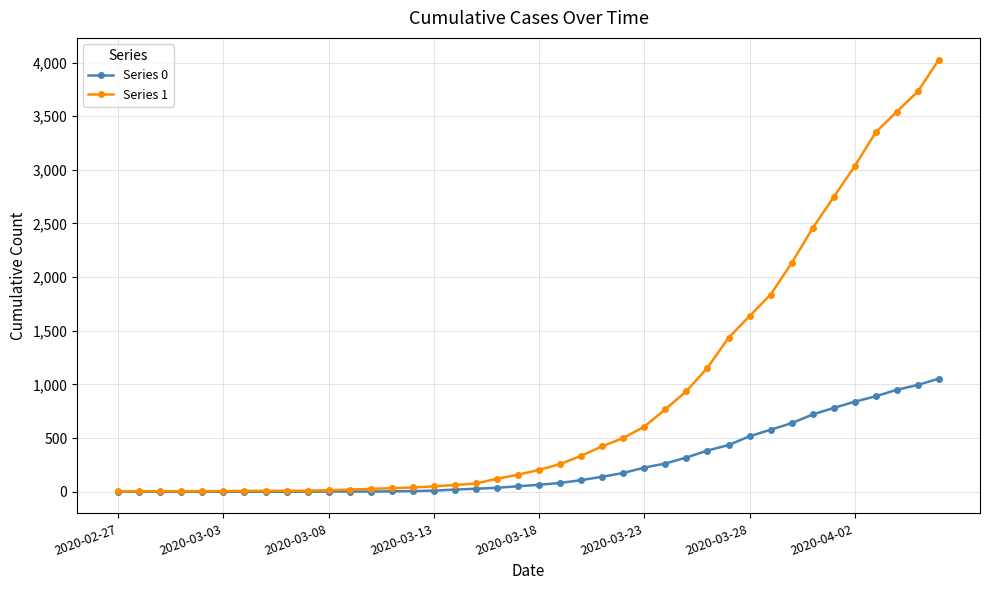

Which series has the largest range (max minus min)?

Series 1